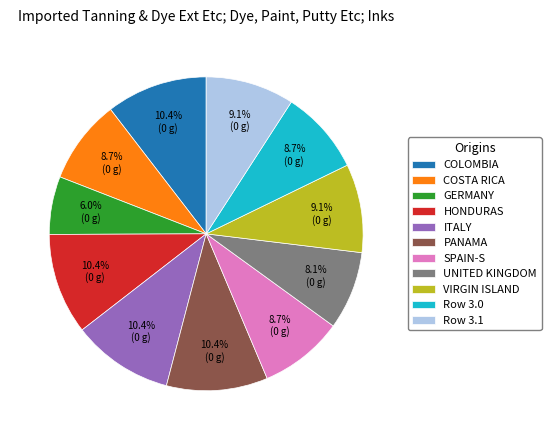

Between UNITED KINGDOM and PANAMA, which is larger?

PANAMA